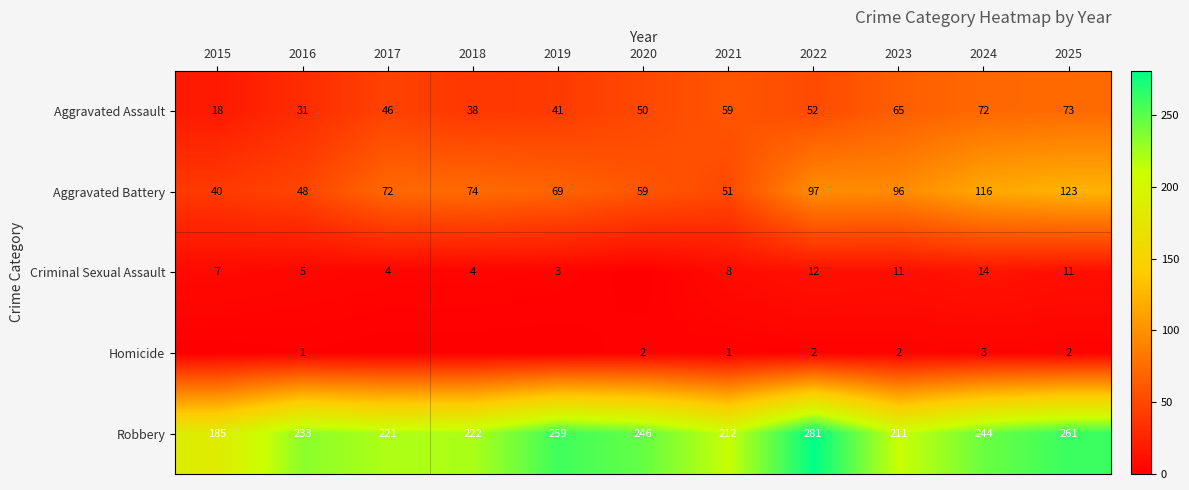

What is the difference between the maximum and minimum values in the Aggravated Assault series?

55